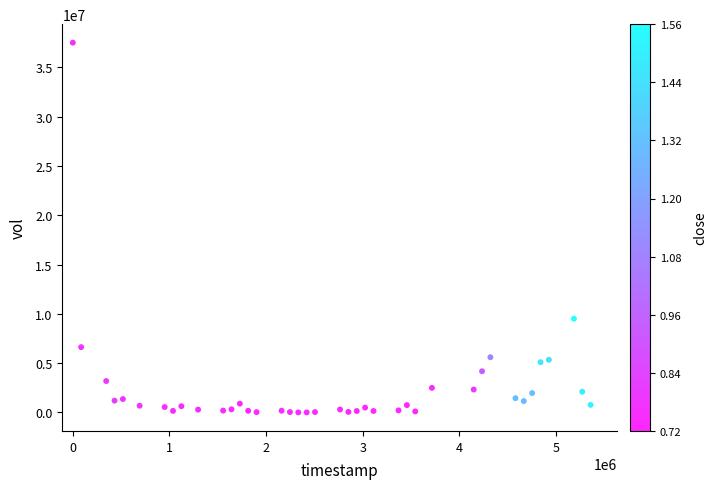

What is the range of X values (max minus min)?

5356800